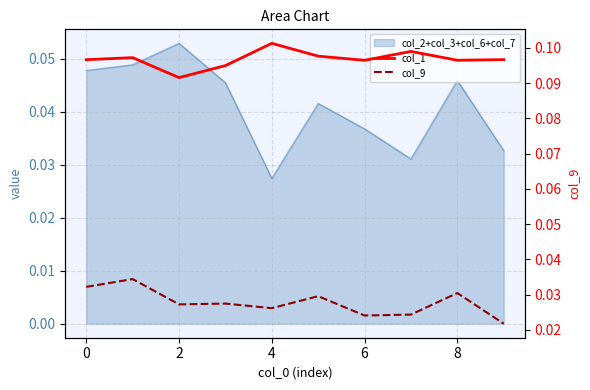

True or false: col_9 and col_1 intersect in this chart.

False